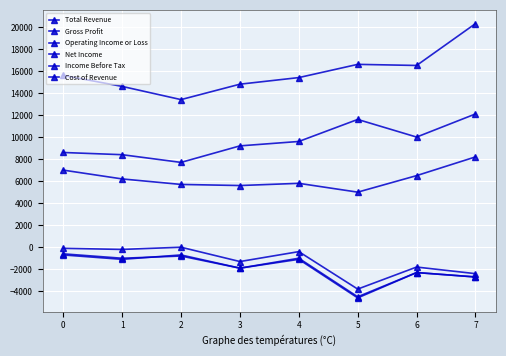

At which category does the chart reach its peak across all series?

7